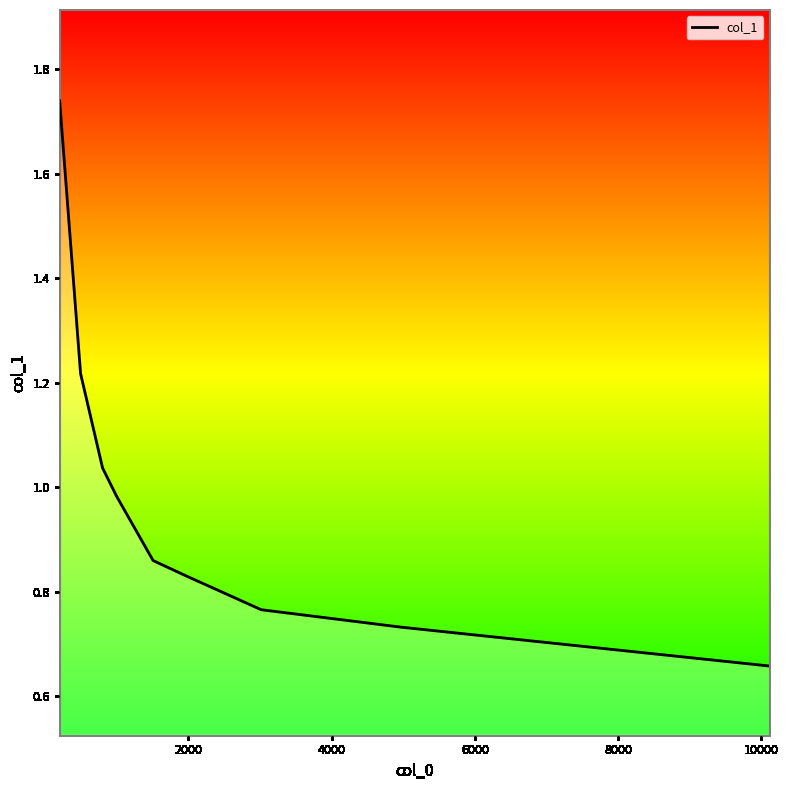

What is the difference between the maximum and minimum values?

1.1